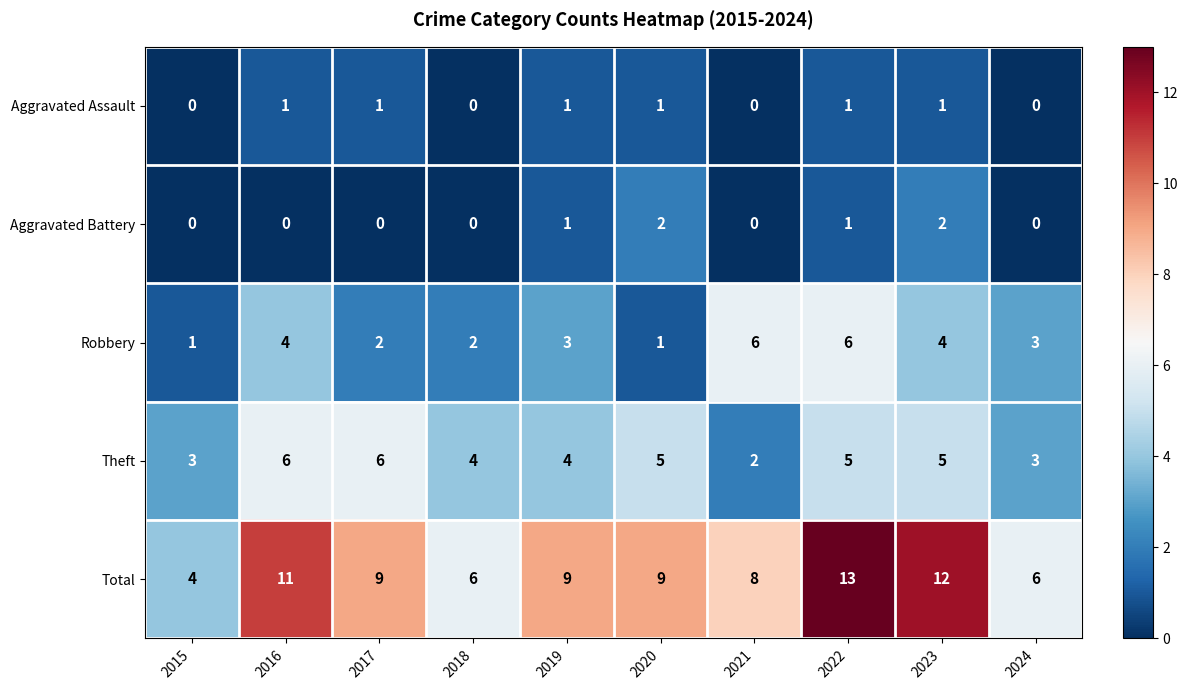

What is the sum of all Aggravated Assault values?

6